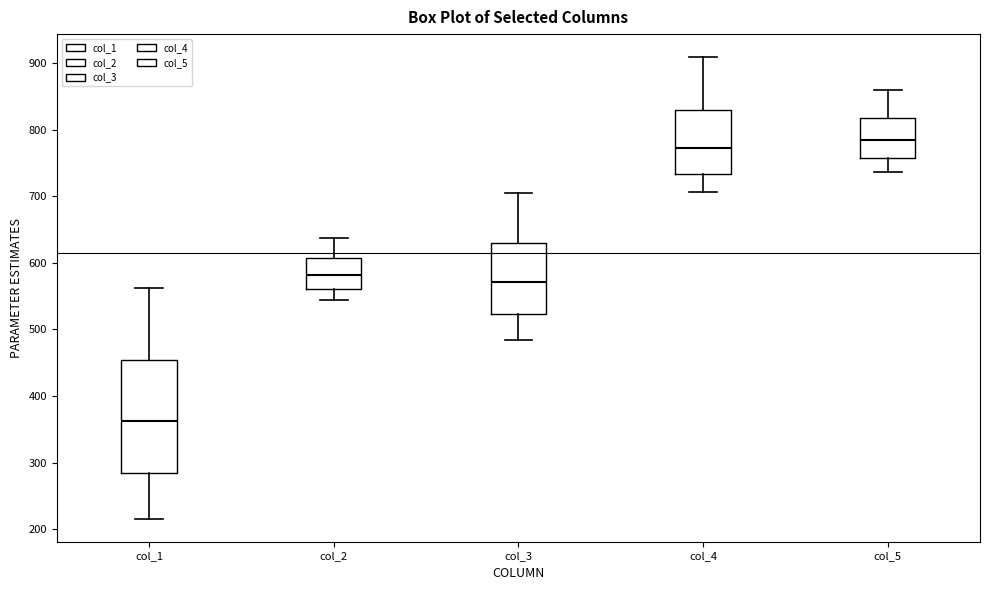

Reading left to right, transcribe this box plot: for each box, give where its median line is, the range the box spans, and where its two whiskers end, as read against the y-axis. The values are not printed on the chart, so give them approximately, as read against the axis.

col_1: median 360, box 280 to 450, whiskers 220 to 560
col_2: median 580, box 560 to 610, whiskers 540 to 640
col_3: median 570, box 520 to 630, whiskers 480 to 700
col_4: median 770, box 730 to 830, whiskers 710 to 910
col_5: median 780, box 760 to 820, whiskers 740 to 860